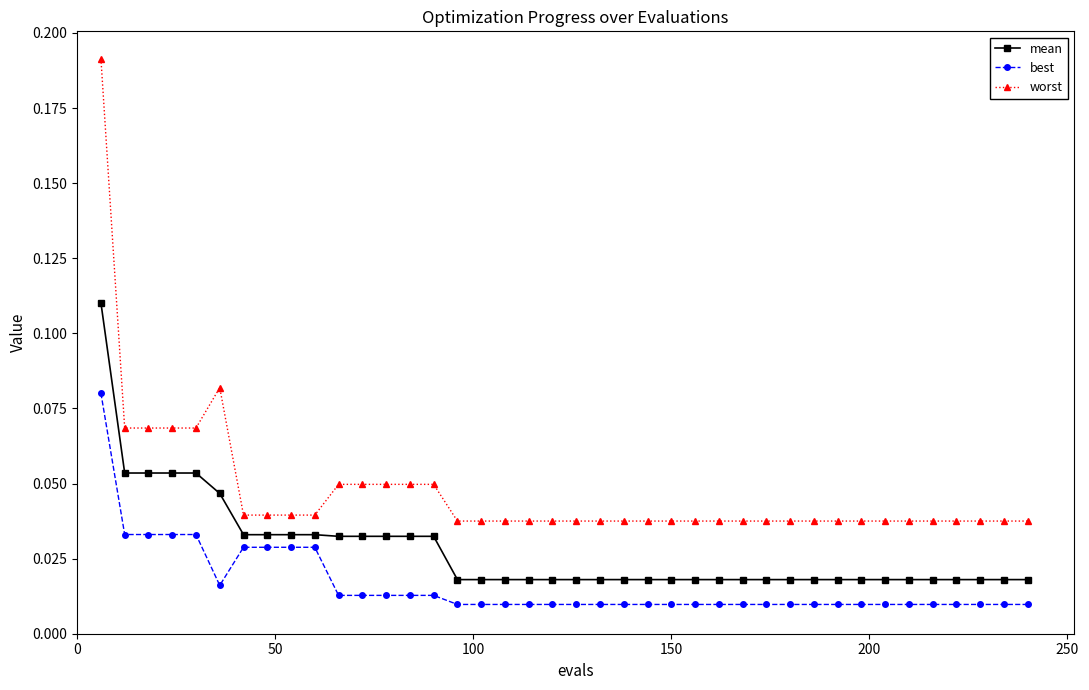

True or false: best and mean cross at least once.

False